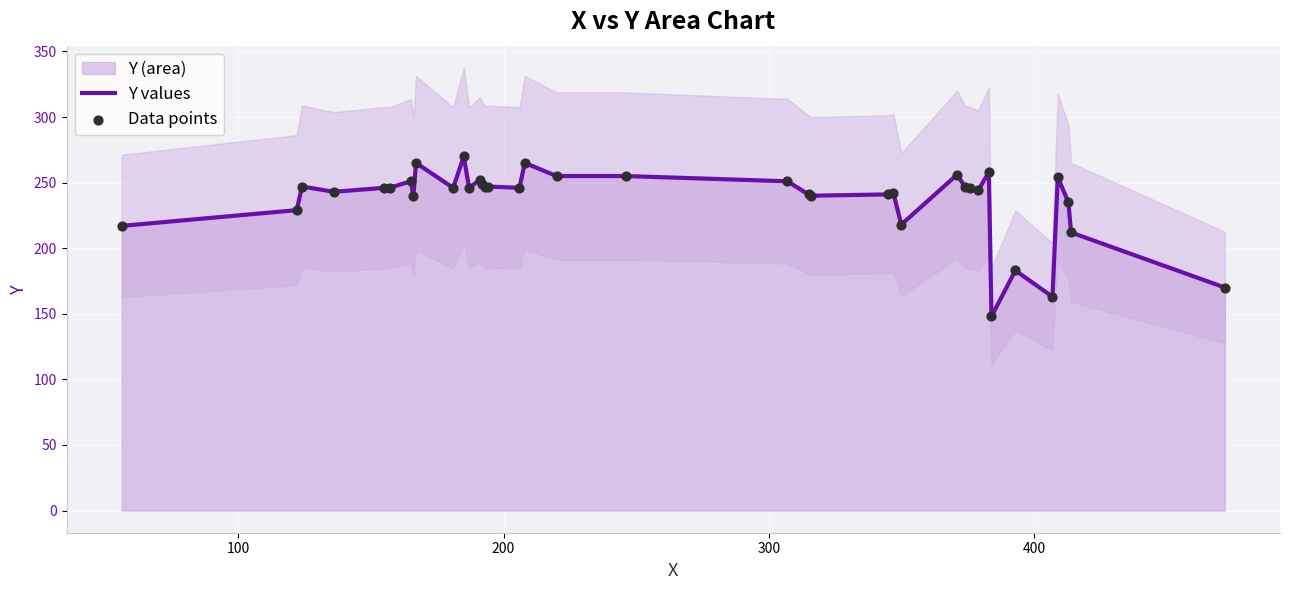

Which series has the largest total across all categories?

Y values